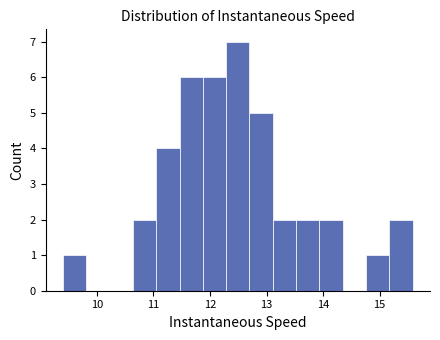

Over which range of the x-axis is the bar tallest?

12.3 to 12.7